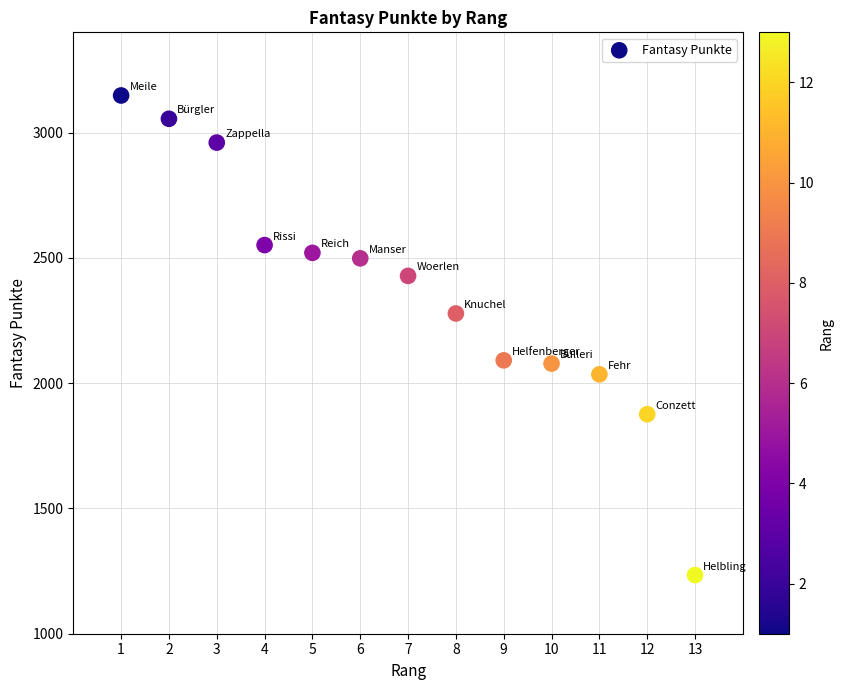

What is the range of X values (max minus min)?

12